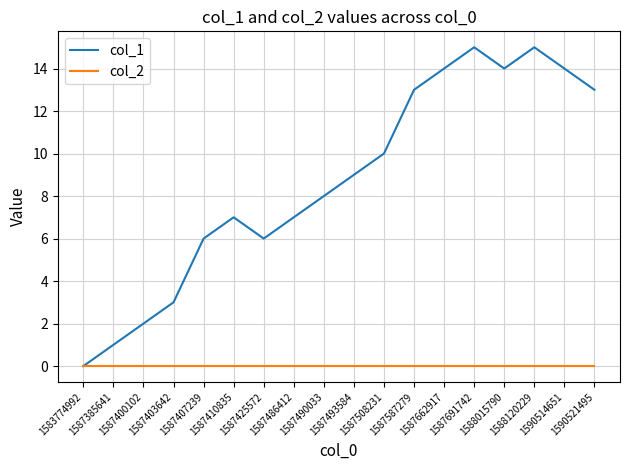

At 1587508231, list the series in order from largest to smallest.

col_1, col_2